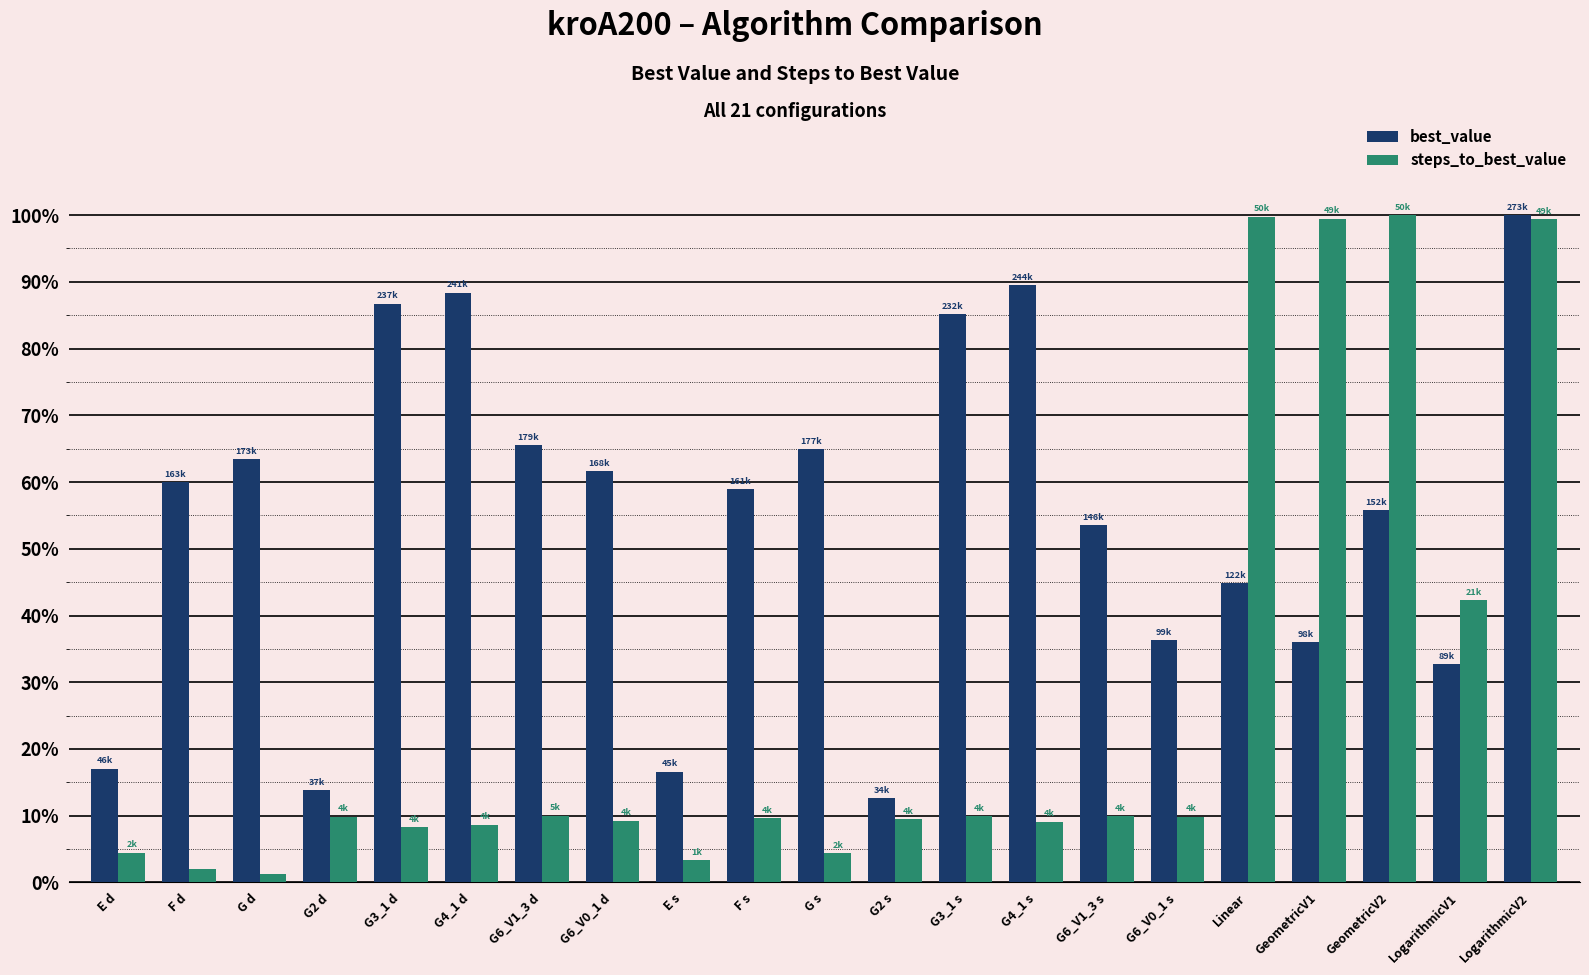

Is the value of best_value at G6_V1_3 d greater than the value of steps_to_best_value at GeometricV2?

No